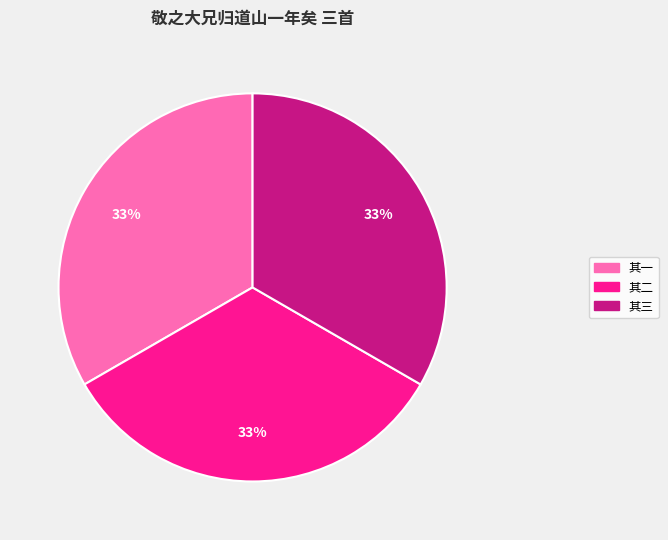

To the nearest percent, what portion does 其一 represent?

33%